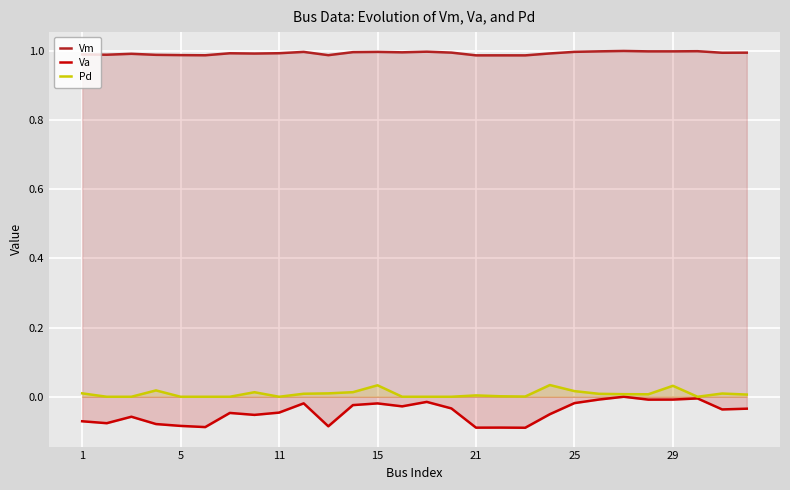

Which series has the widest spread of values?

Va